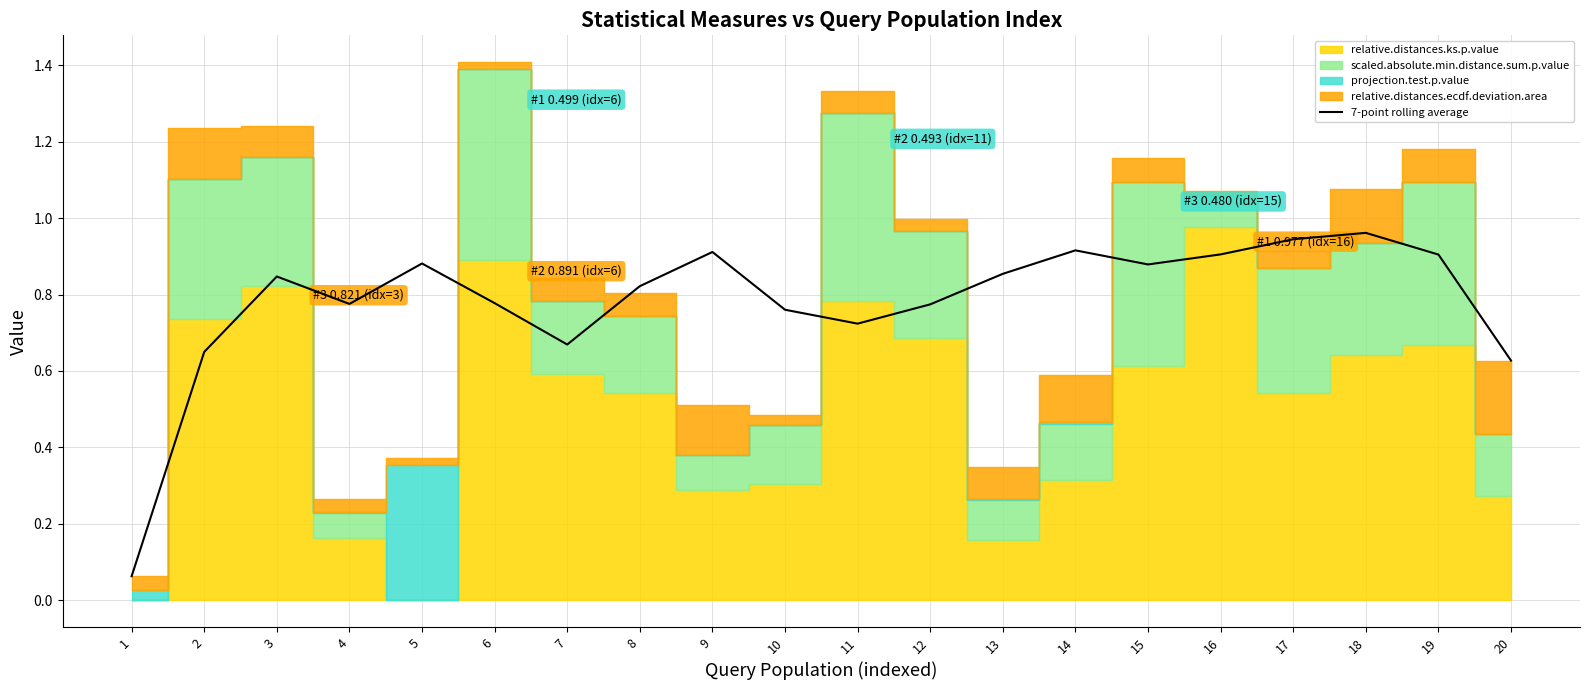

What is the value of the 18th point from the left?

1.0